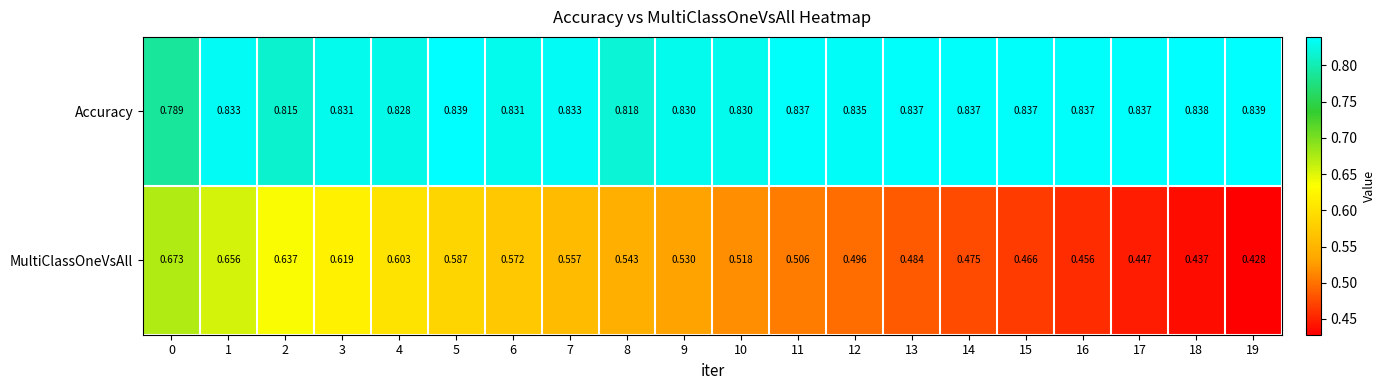

Rank the series at 9 from lowest to highest value.

MultiClassOneVsAll, Accuracy